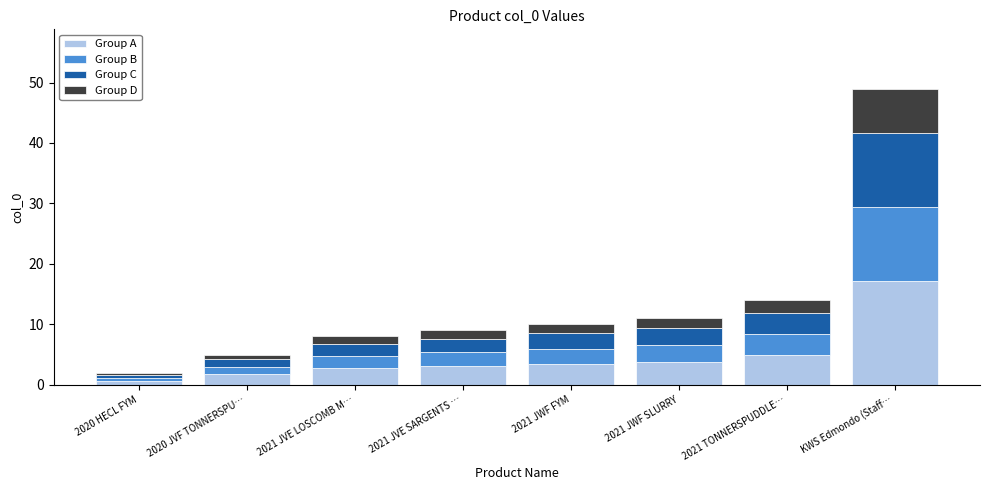

True or false: Group A has a value of 4.9 at 2021 TONNERSPUDDLE….

True